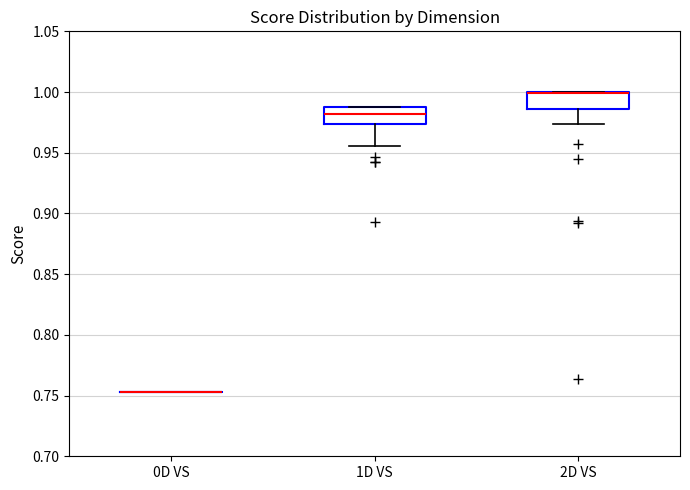

Where is the lower edge of the box for 2D VS on the y-axis? The values are not printed on the chart, so give them approximately, as read against the axis.

0.985